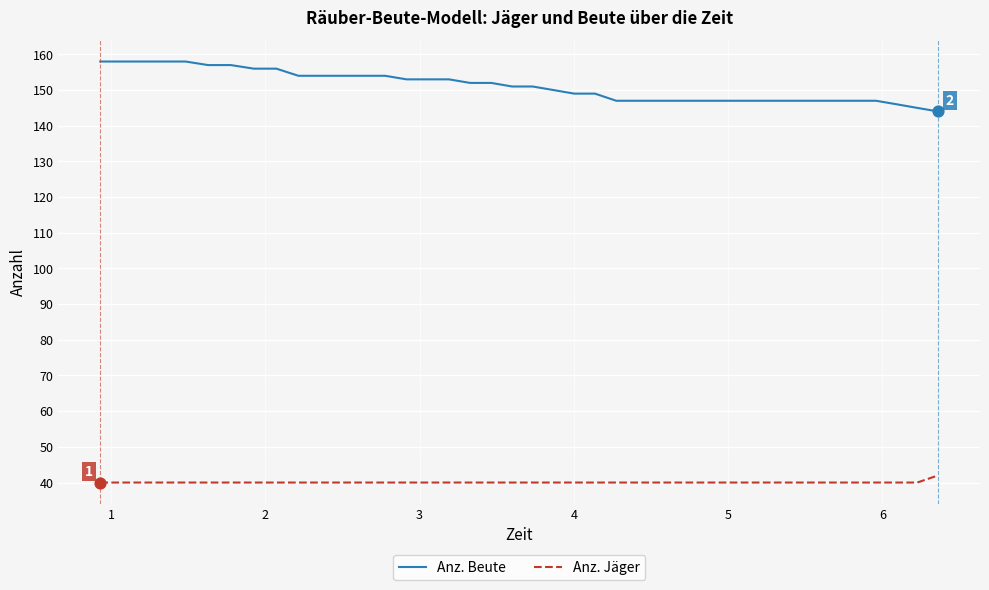

True or false: Anz. Jäger and Anz. Beute intersect in this chart.

False